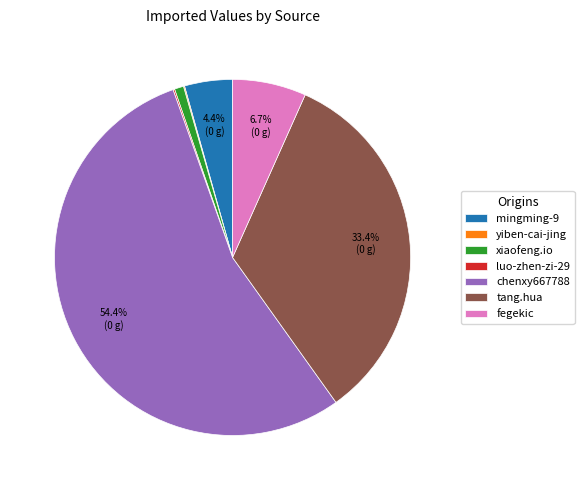

The mingming-9 slice represents 4% of the pie. True or false?

True